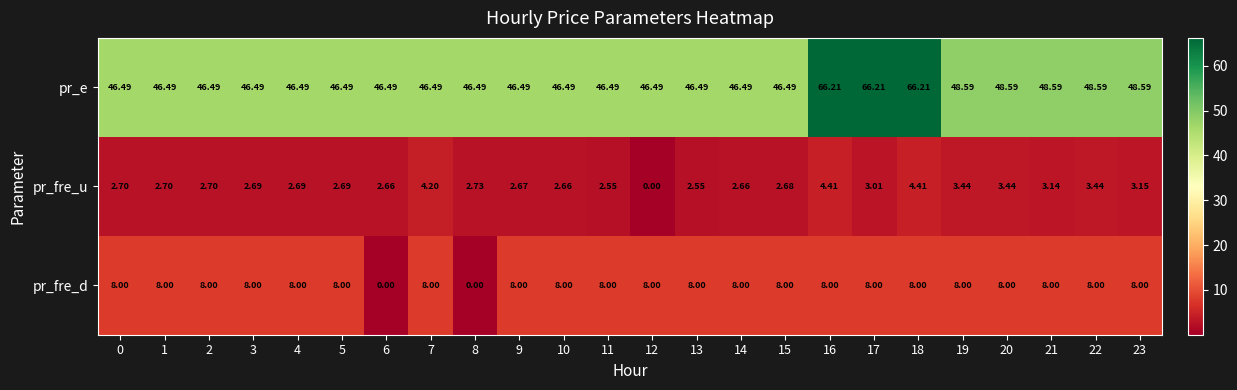

Rank the series by their maximum value, from lowest to highest.

pr_fre_u, pr_fre_d, pr_e